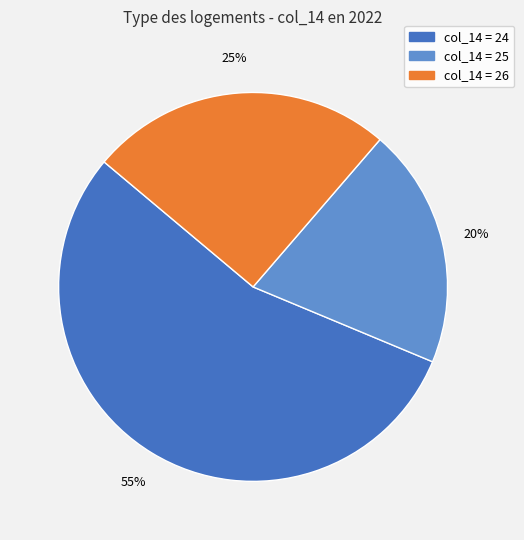

Which slice is the smallest?

col_14 = 25